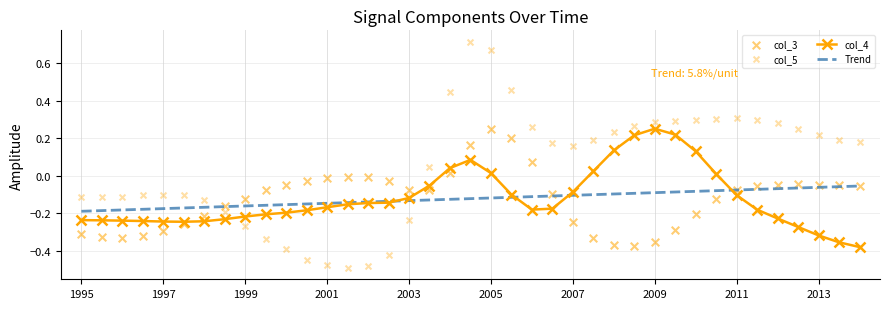

What are all the series names shown in the legend?

col_4, Trend, col_3, col_5